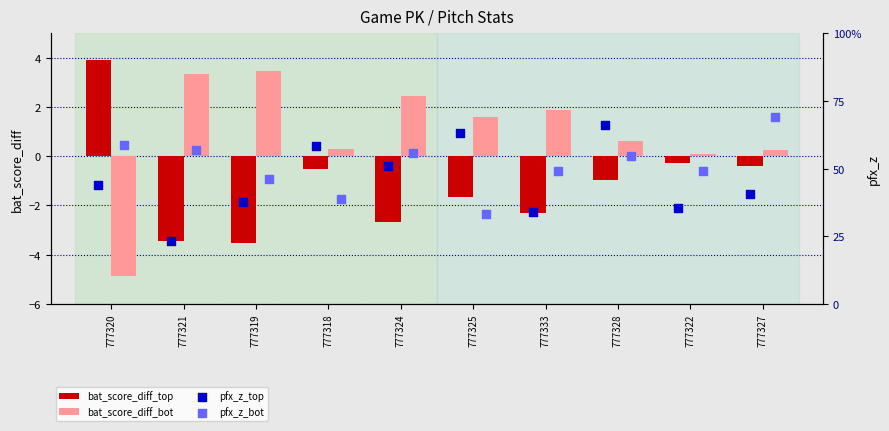

What are all the series names shown in the legend?

bat_score_diff_top, bat_score_diff_bot, pfx_z_top, pfx_z_bot